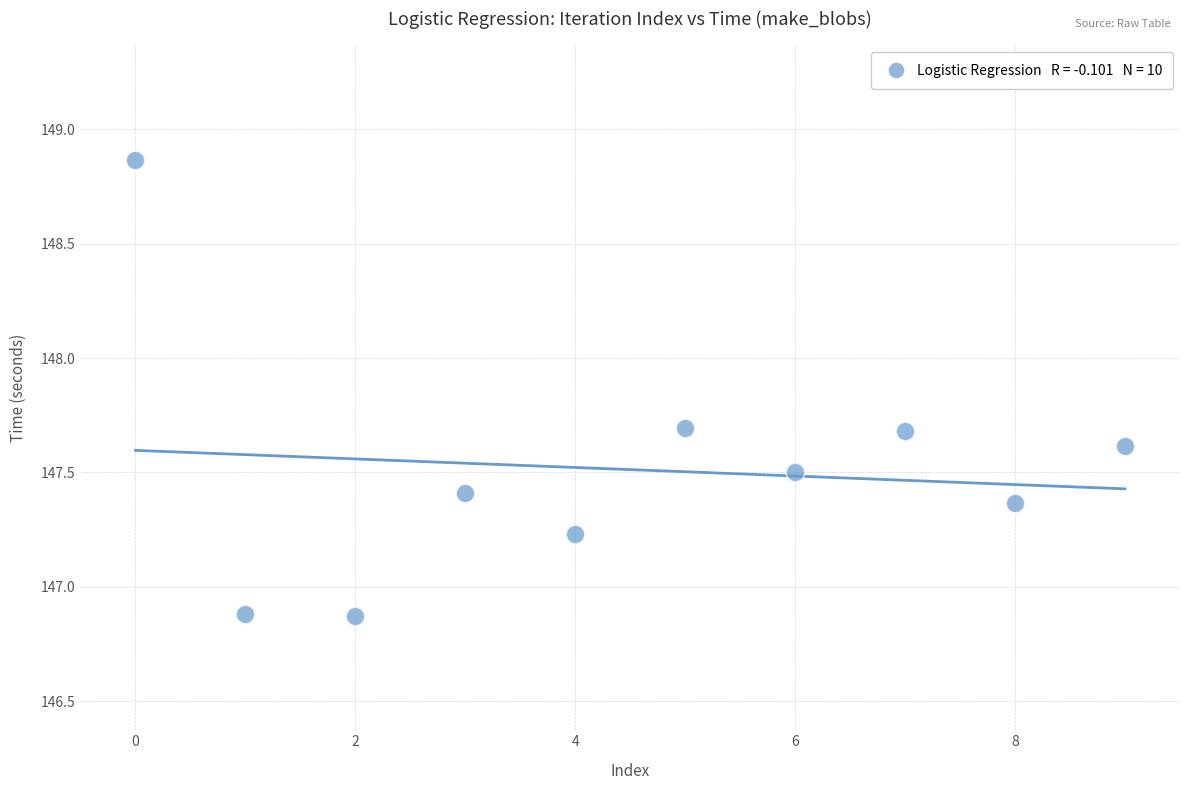

What is the range of Y values (max minus min)?

2.0